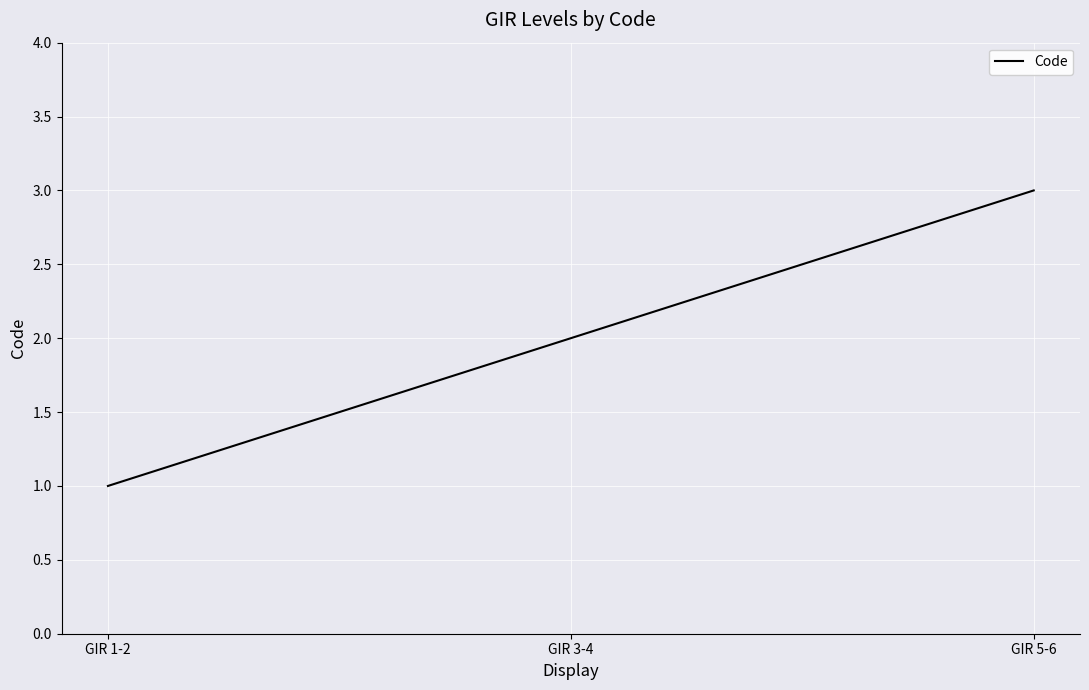

Read the value at GIR 5-6.

3